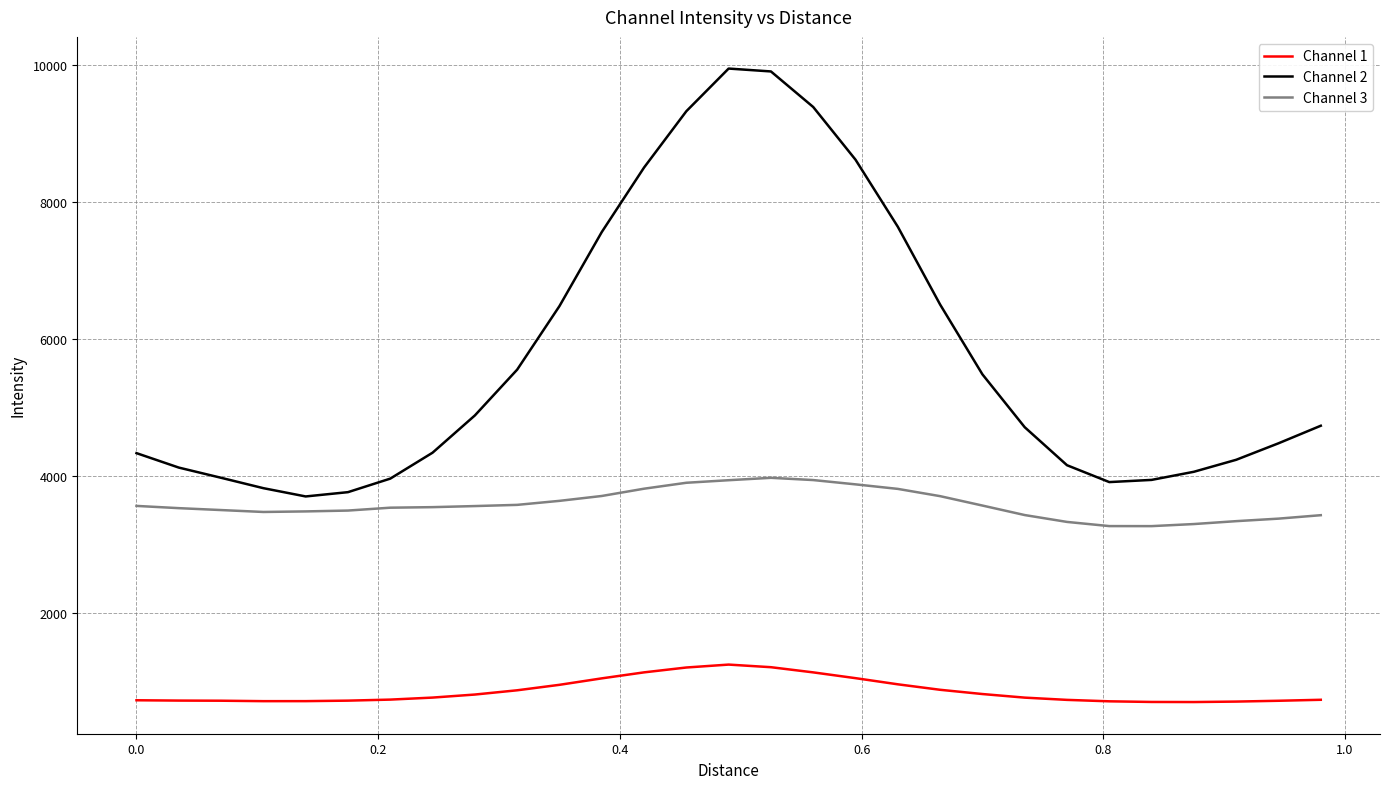

True or false: Channel 1 and Channel 3 cross at least once.

False